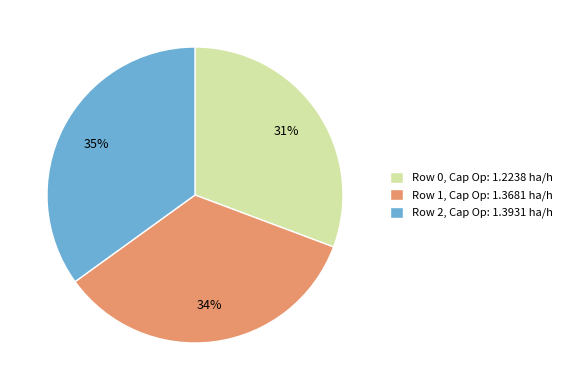

To the nearest percent, what percentage of the pie is Row 2, Cap Op: 1.3931 ha/h?

35%